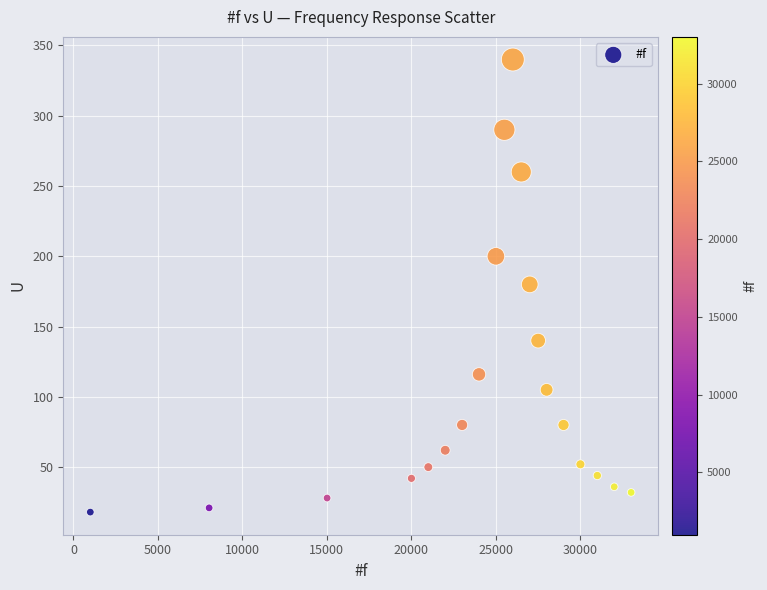

What is the range of Y values (max minus min)?

322